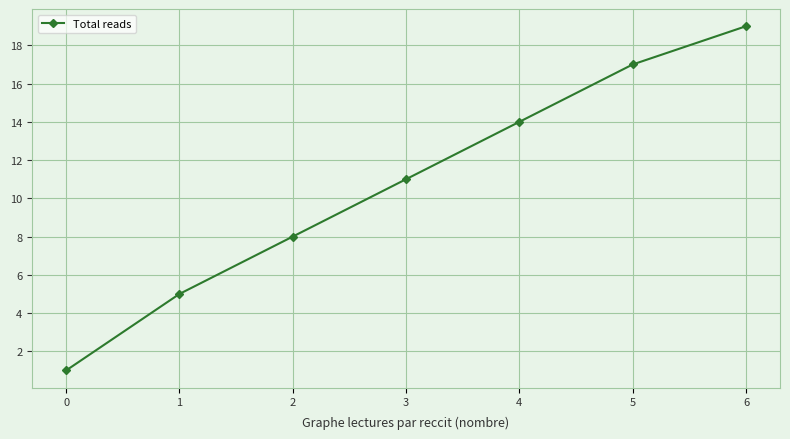

What is the minimum value shown in the chart?

1